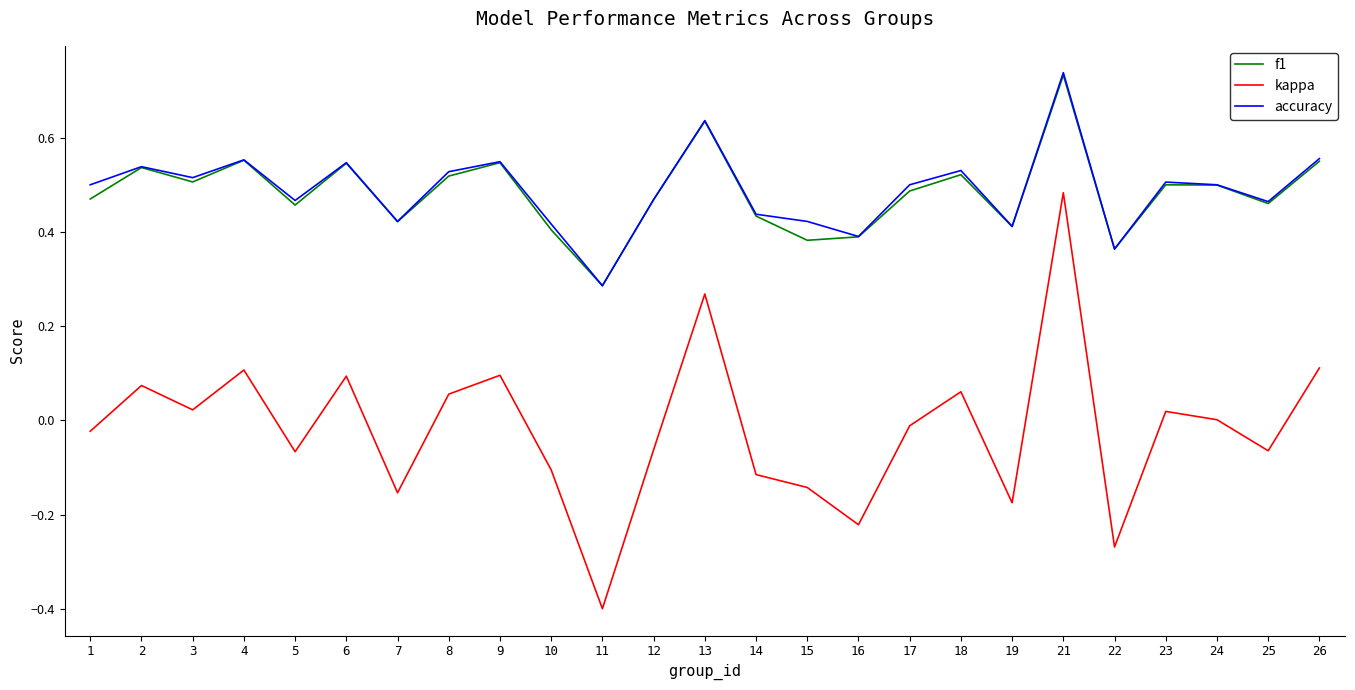

At how many categories does at least one series exceed 0?

25